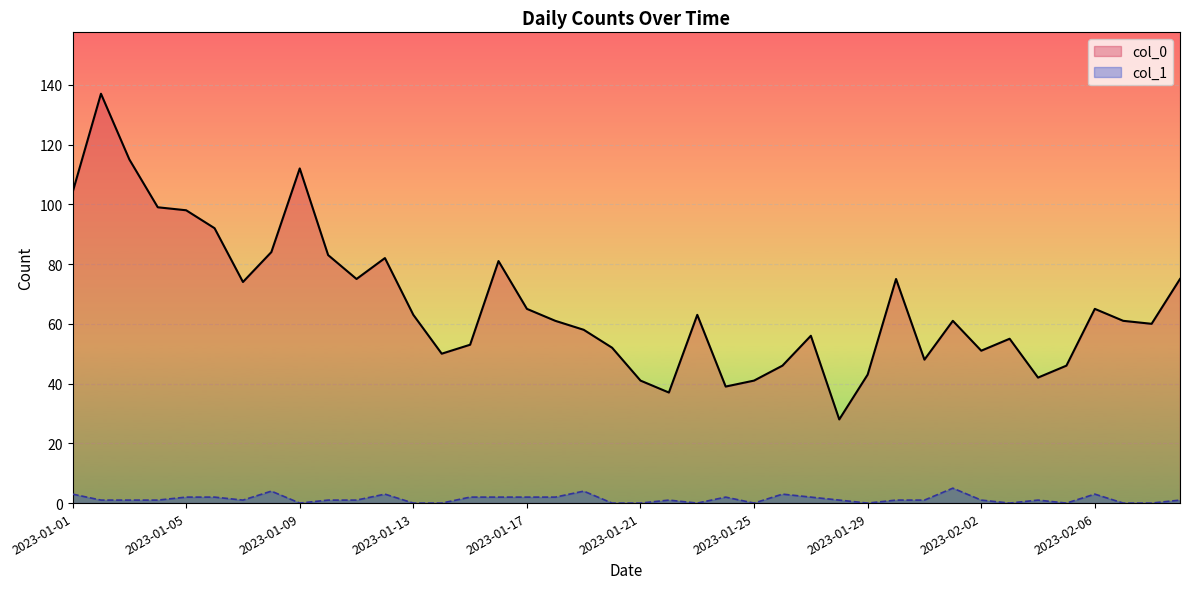

What is the label of the 34th point from the right?

2023-01-07